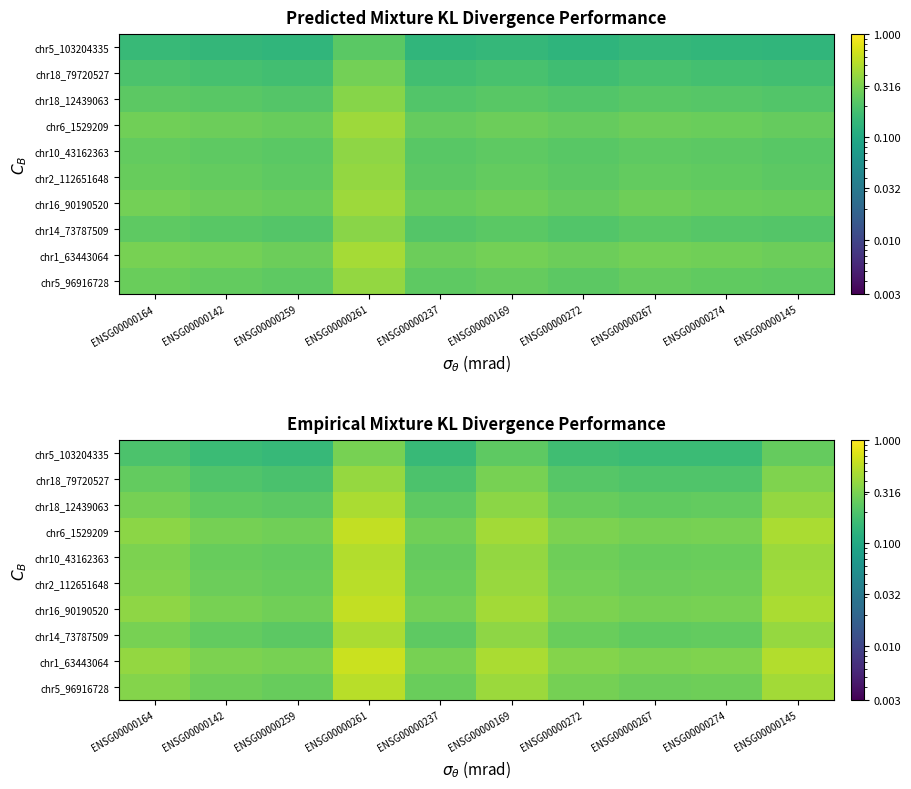

How many chr5_96916728 values are between 0 and 1?

10